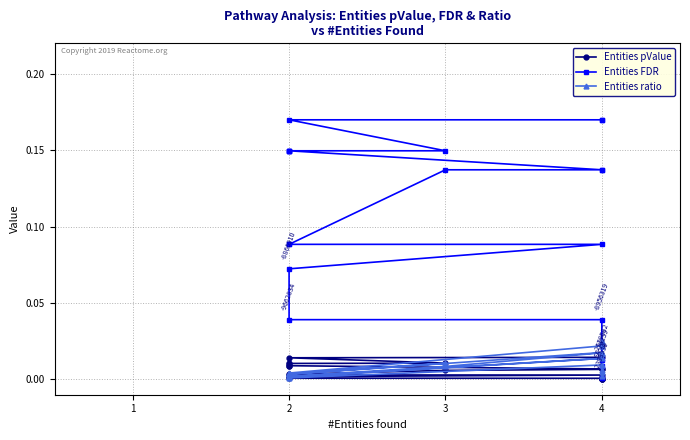

Rank the series by their maximum value, from lowest to highest.

Entities pValue, Entities ratio, Entities FDR